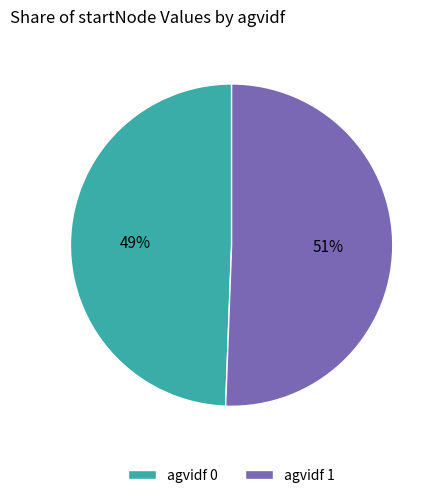

Do agvidf 0 and agvidf 1 together represent more than half of the pie?

Yes